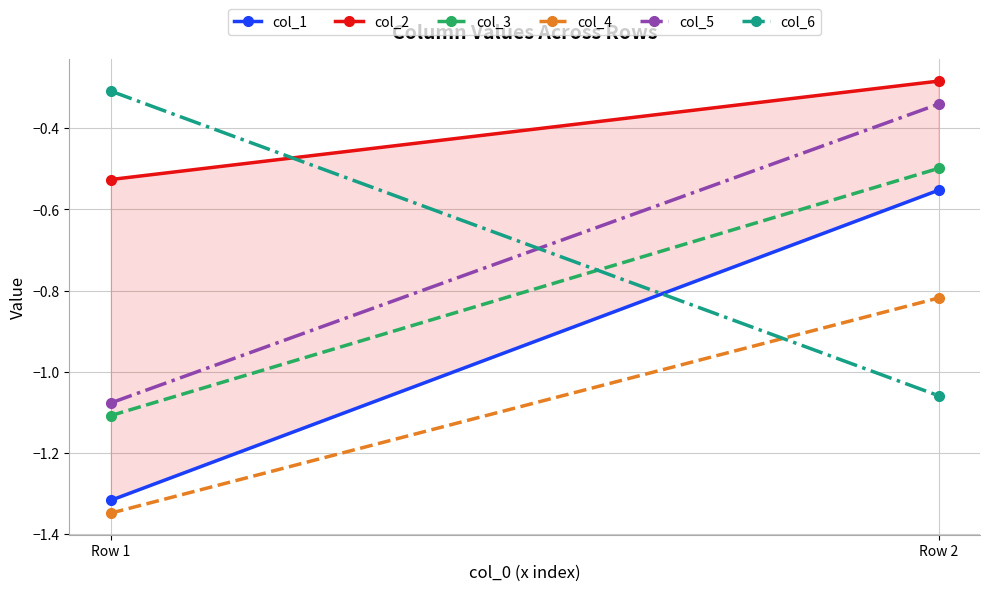

List the labels in order of col_5 value, largest first.

Row 2, Row 1